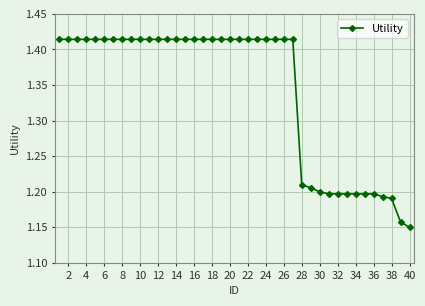

What is the sum of all values?

53.7